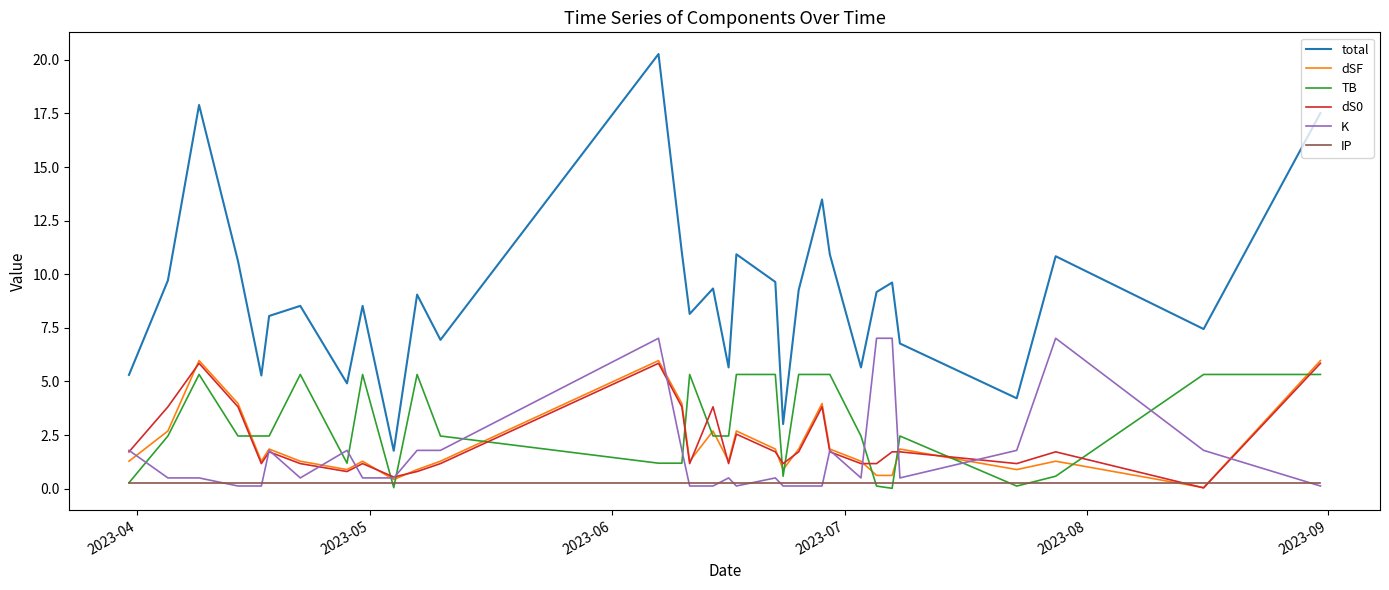

Which series has the largest range (max minus min)?

total